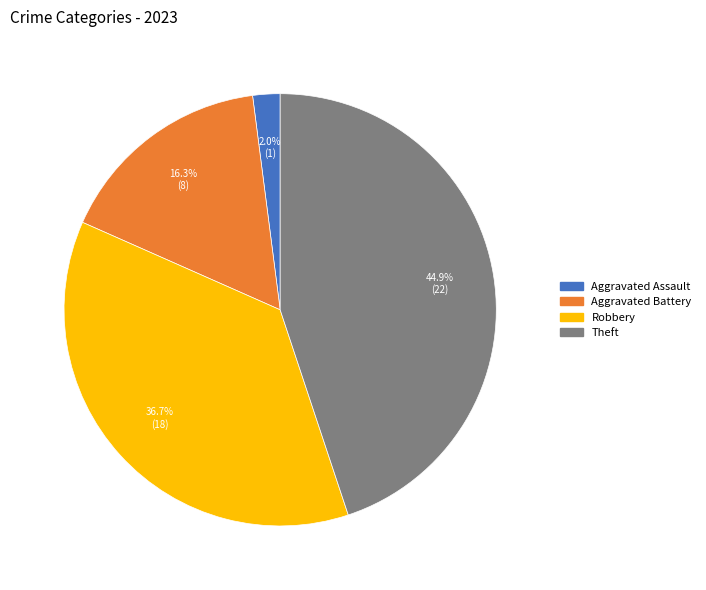

What portion of the pie excludes Aggravated Battery?

83.7%